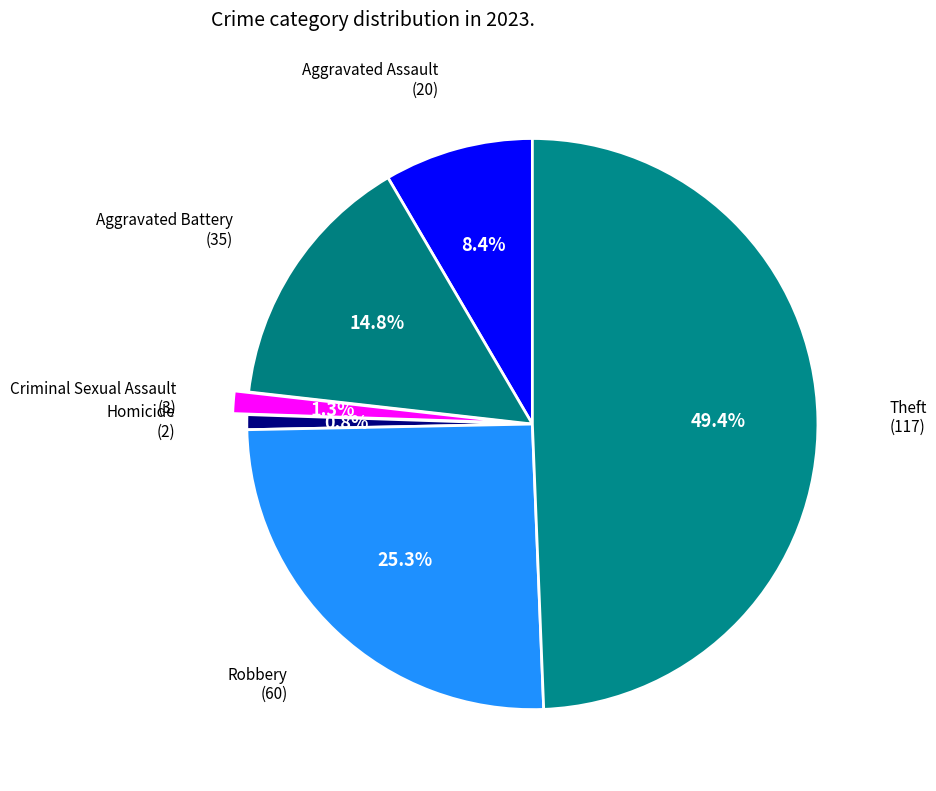

Rank the categories by value from lowest to highest.

Homicide, Criminal Sexual Assault, Aggravated Assault, Aggravated Battery, Robbery, Theft